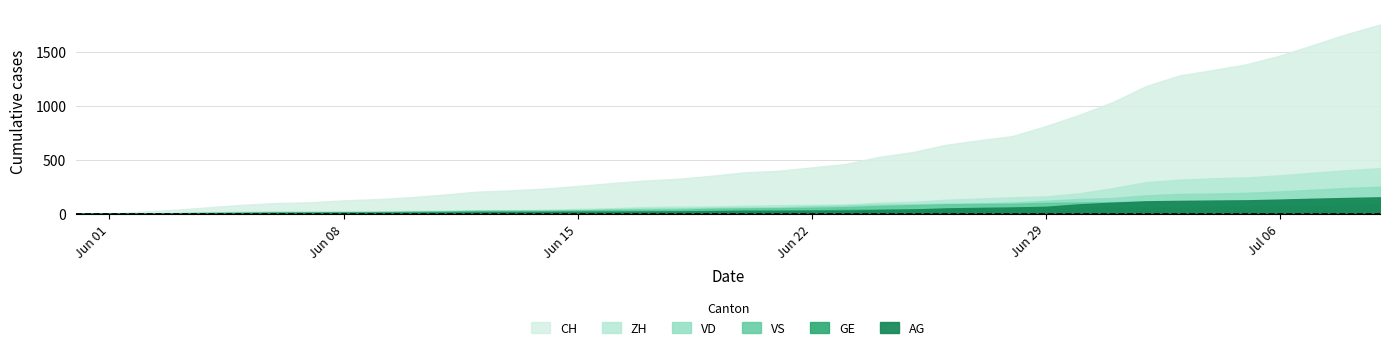

How many values in GE are above zero?

39